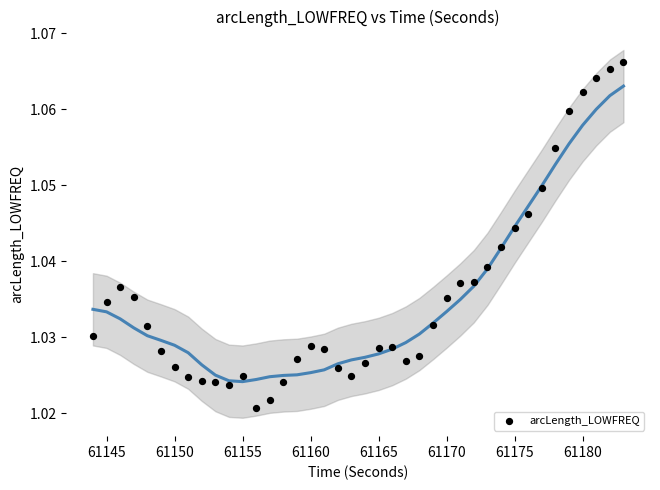

What is the range of X values (max minus min)?

39.0